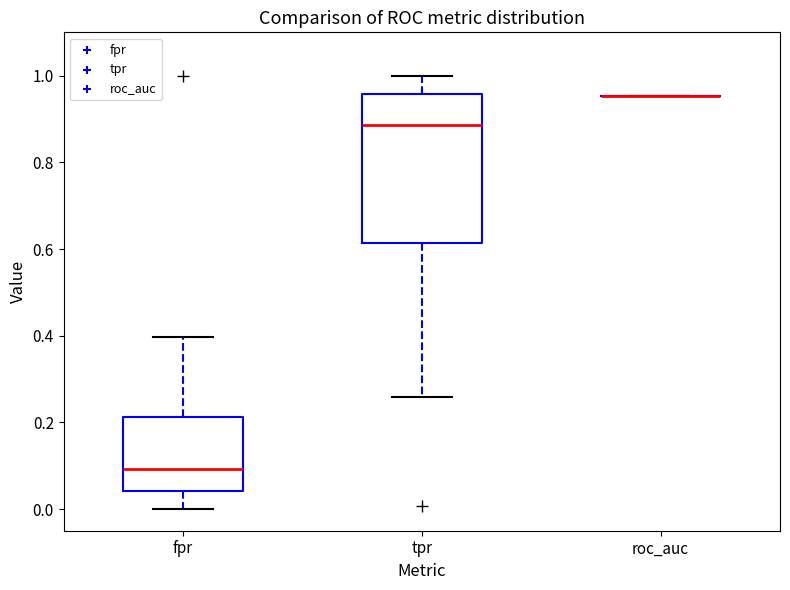

Which box is the tallest, from its lower edge to its upper edge?

tpr